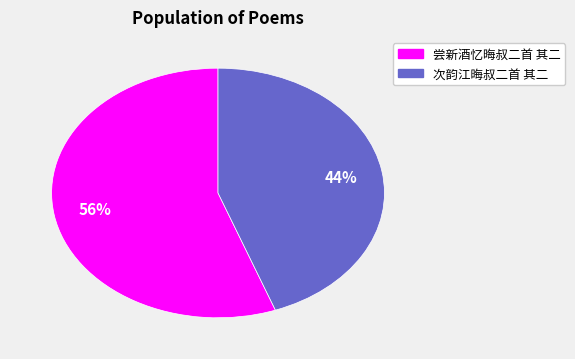

What is the ratio of the value at 次韵江晦叔二首 其二 to the value at 尝新酒忆晦叔二首 其二?

0.8